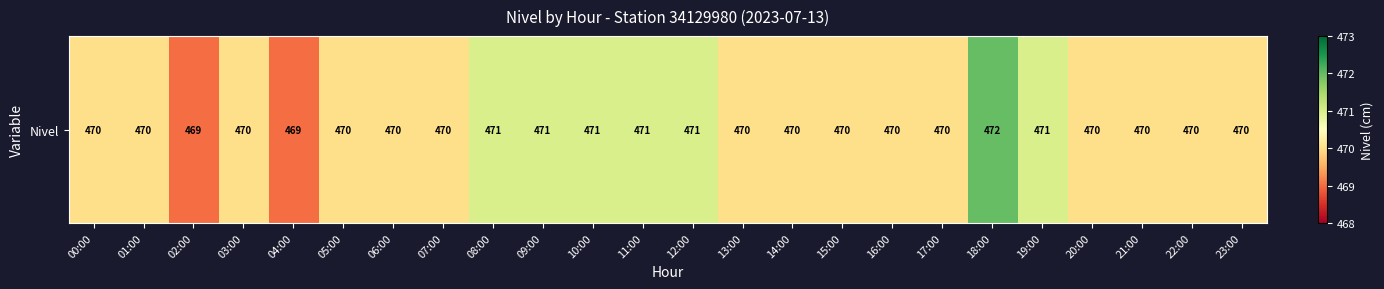

At which label is the value closest to 470?

00:00